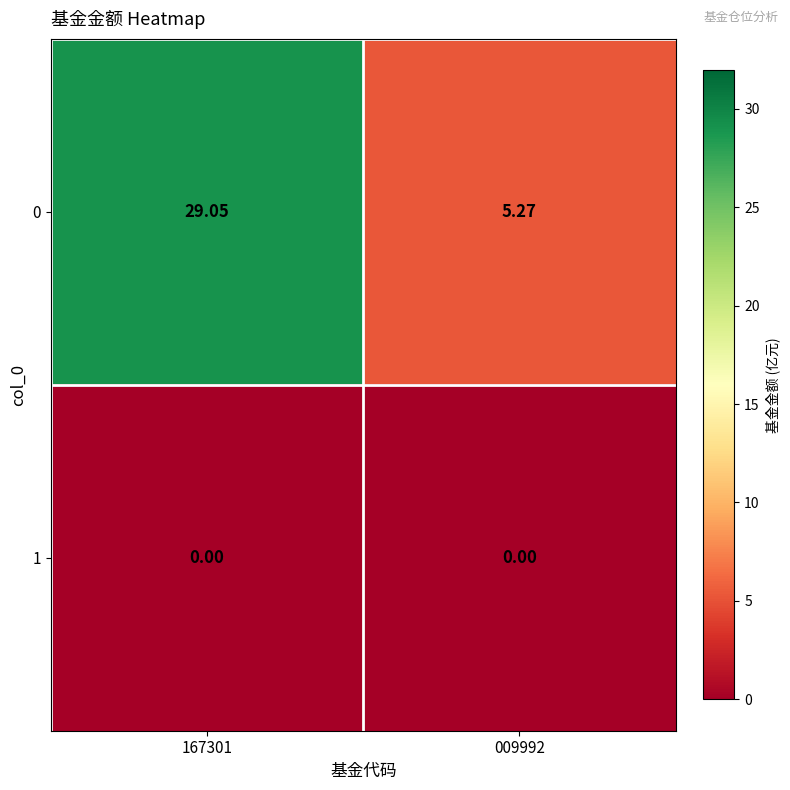

Reading right to left, transcribe all the data shown in this chart.

0: 009992=5.3	167301=29.1
1: 009992=0.0	167301=0.0